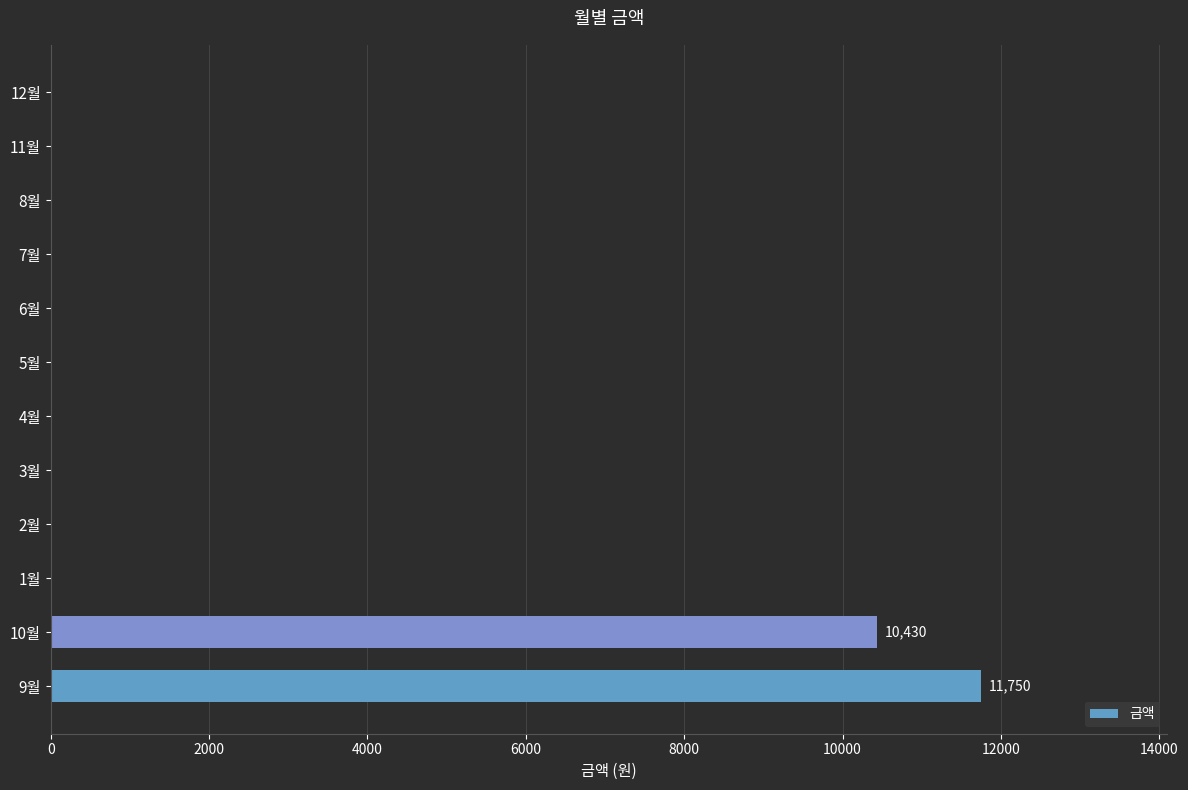

What is the change in value from 9월 to 10월?

-1320